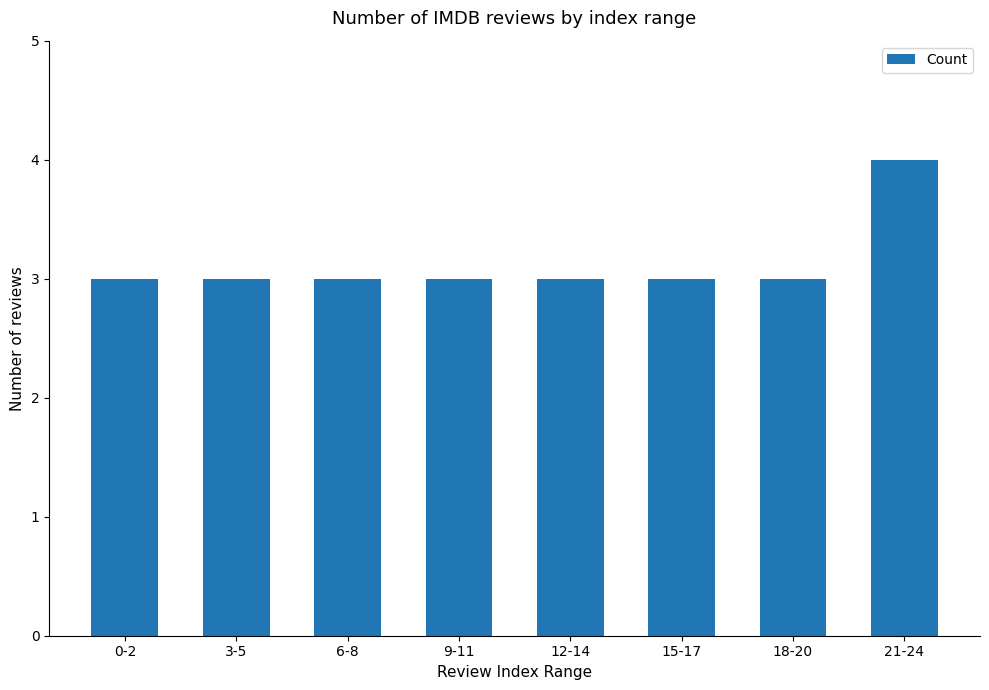

Reading left to right, what are all the values shown in this chart?

0-2=3	3-5=3	6-8=3	9-11=3	12-14=3	15-17=3	18-20=3	21-24=4